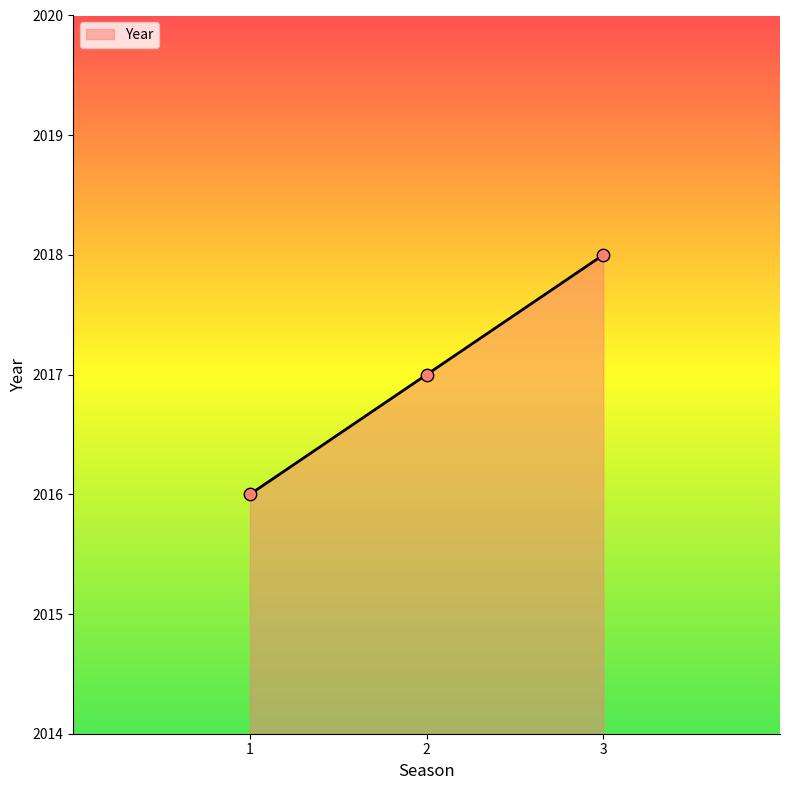

What is the change in value from 2 to 3?

+1